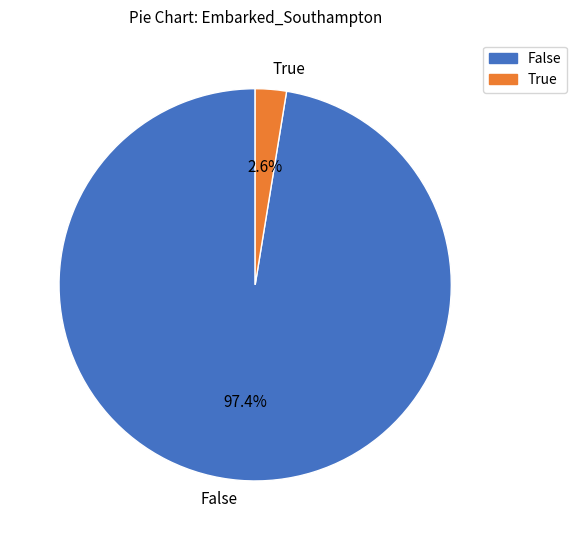

Which category has the smallest portion of the pie?

True